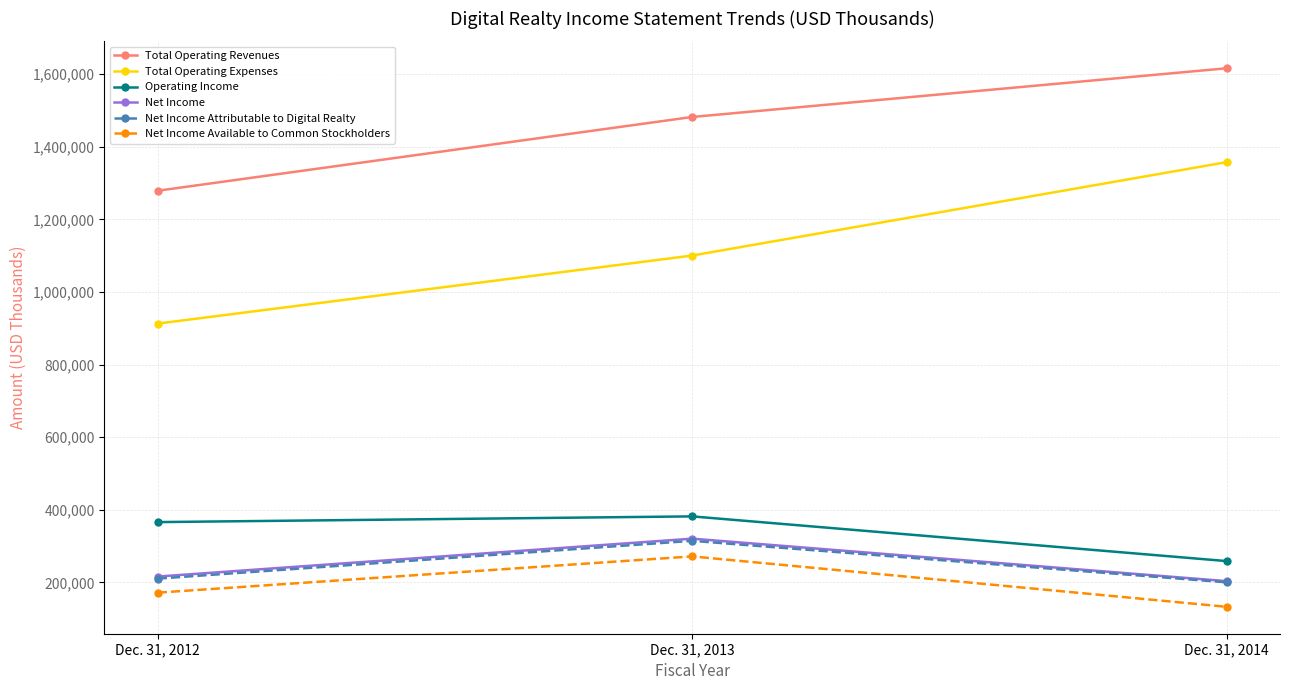

What is the minimum value for Net Income Available to Common Stockholders?

132718